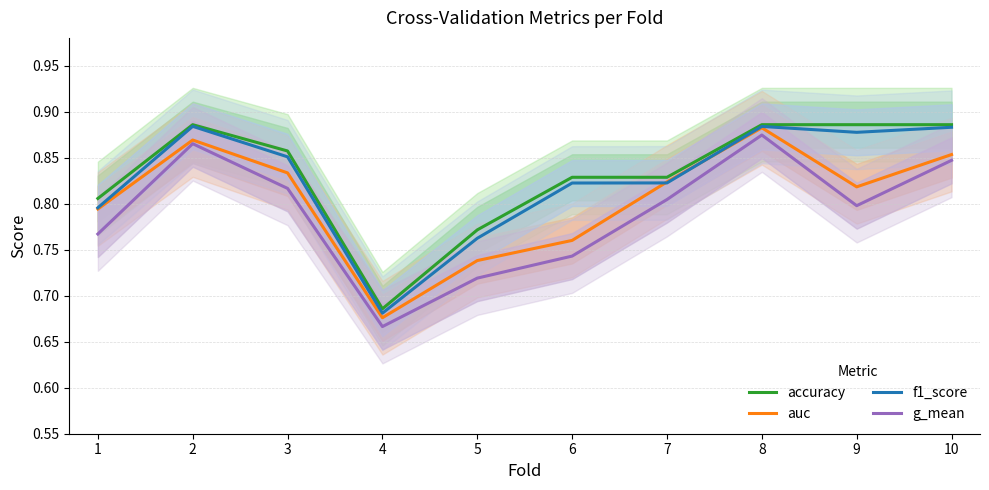

What is the approximate value of g_mean at 3?

0.8